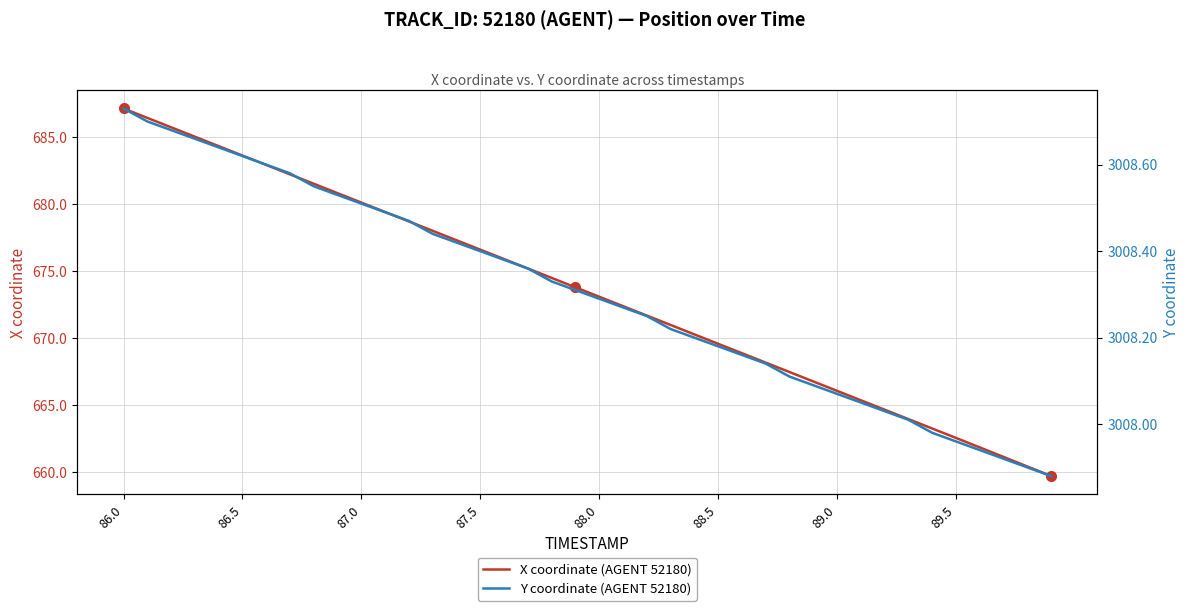

What is the difference between the maximum and minimum values in the Y coordinate (AGENT 52180) series?

0.8